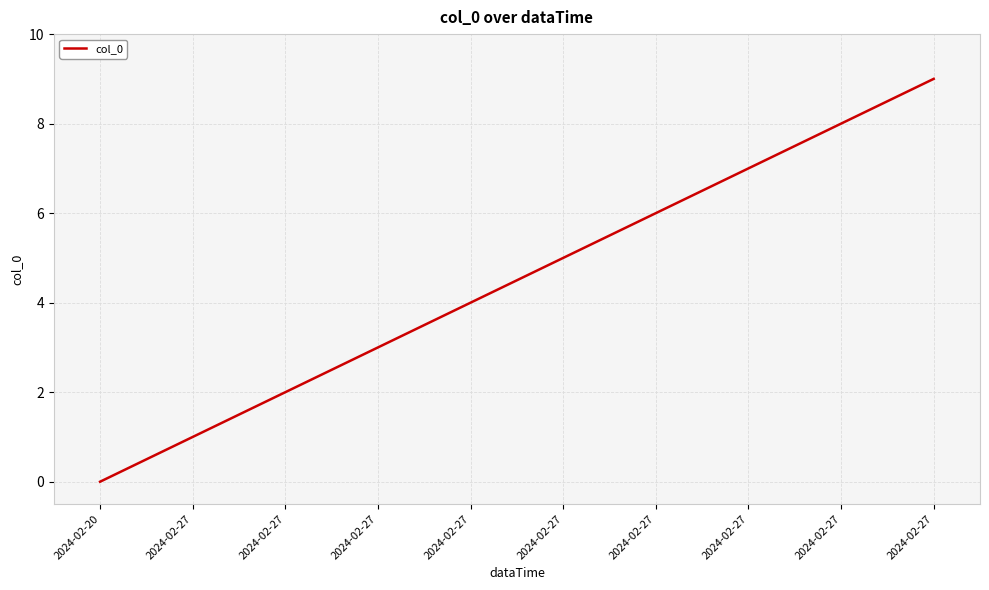

Reading left to right, extract all data points from this chart.

2024-02-20=0	2024-02-27=1	2024-02-27=2	2024-02-27=3	2024-02-27=4	2024-02-27=5	2024-02-27=6	2024-02-27=7	2024-02-27=8	2024-02-27=9